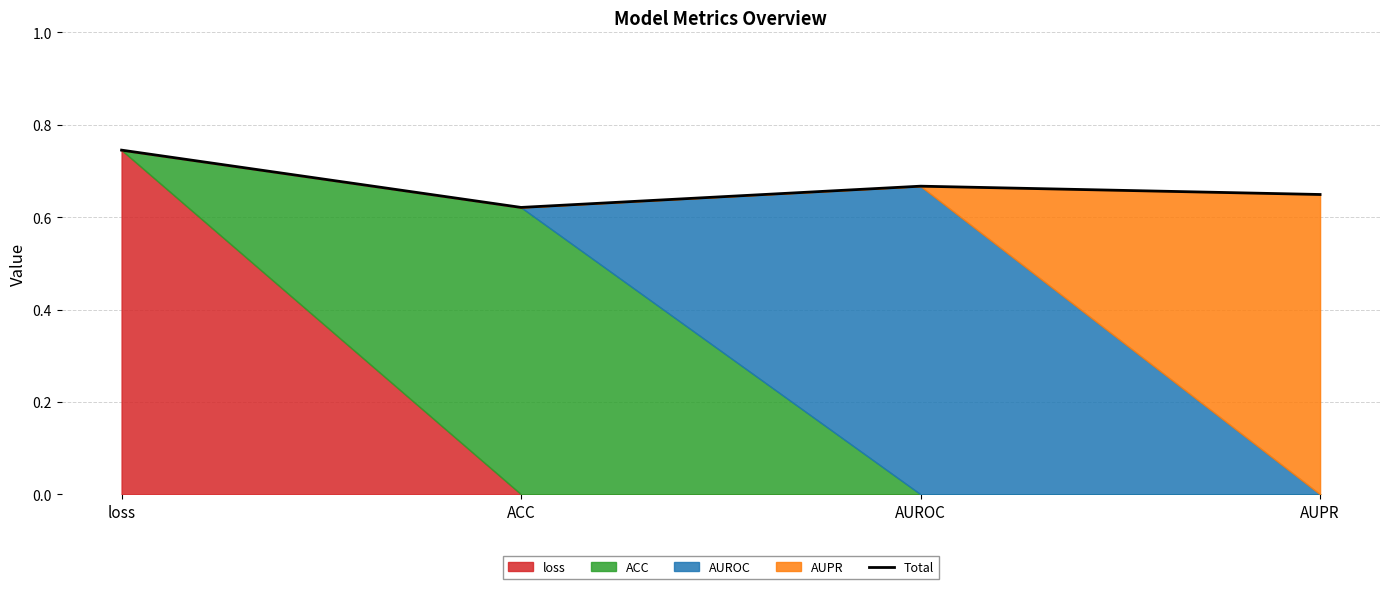

How many interior local valleys does the Total series have?

1